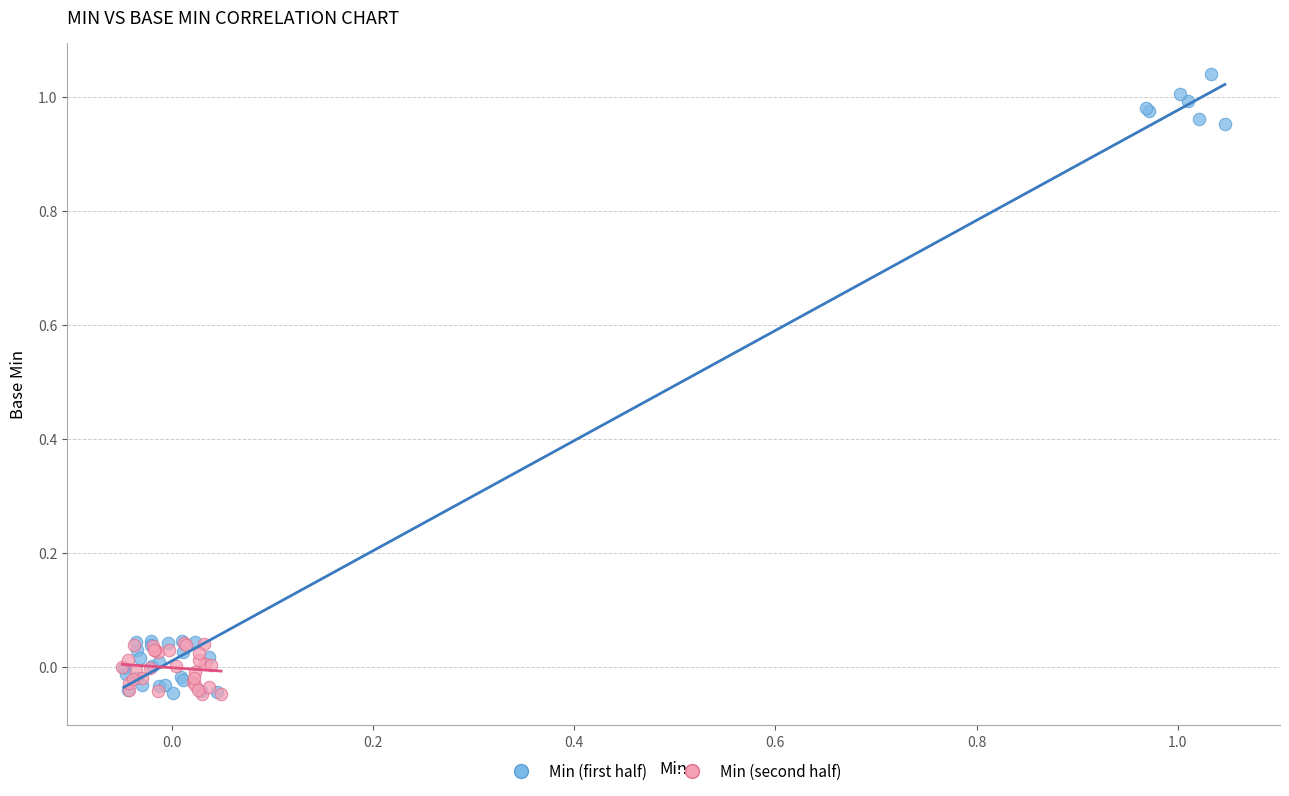

Which series contains the highest Y value?

Min (first half)